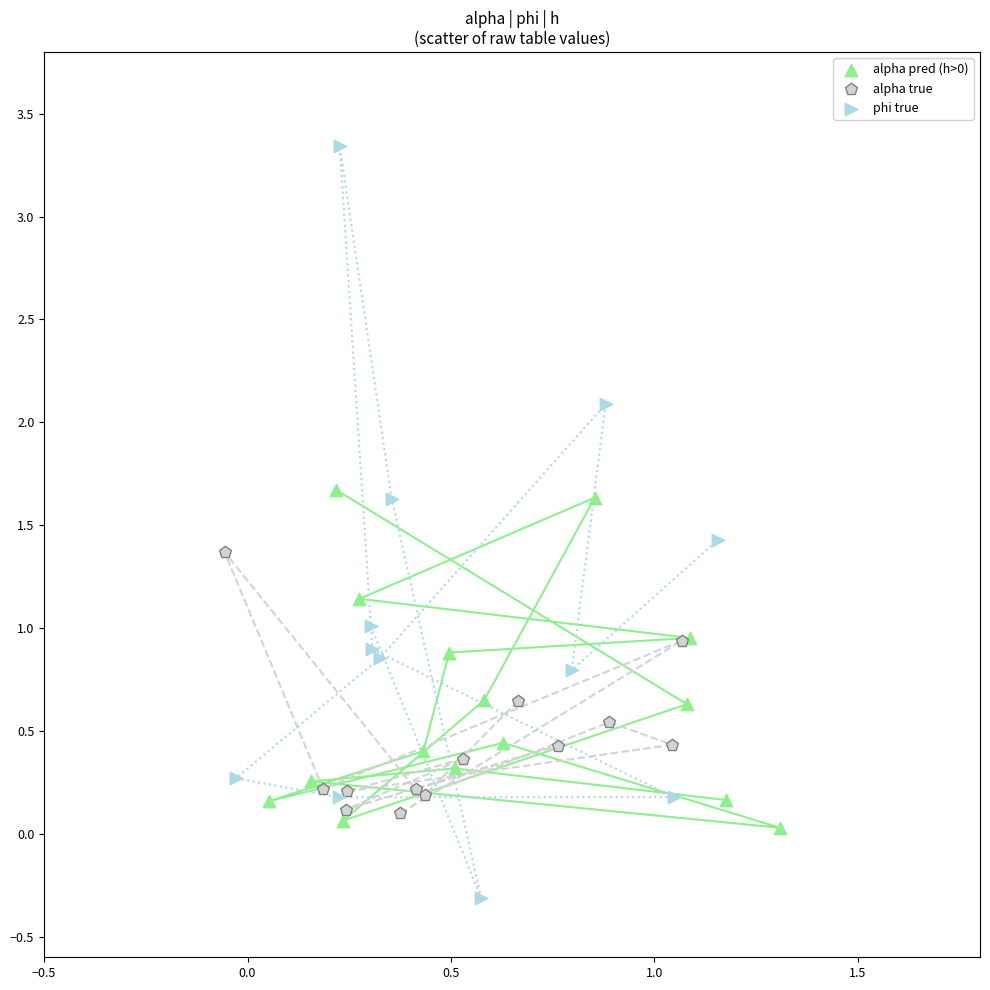

Which series reaches the minimum Y coordinate?

phi true